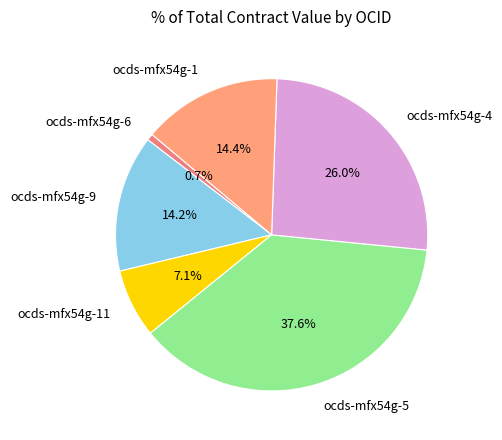

What is the total percentage of ocds-mfx54g-5 and ocds-mfx54g-1?

52.0%